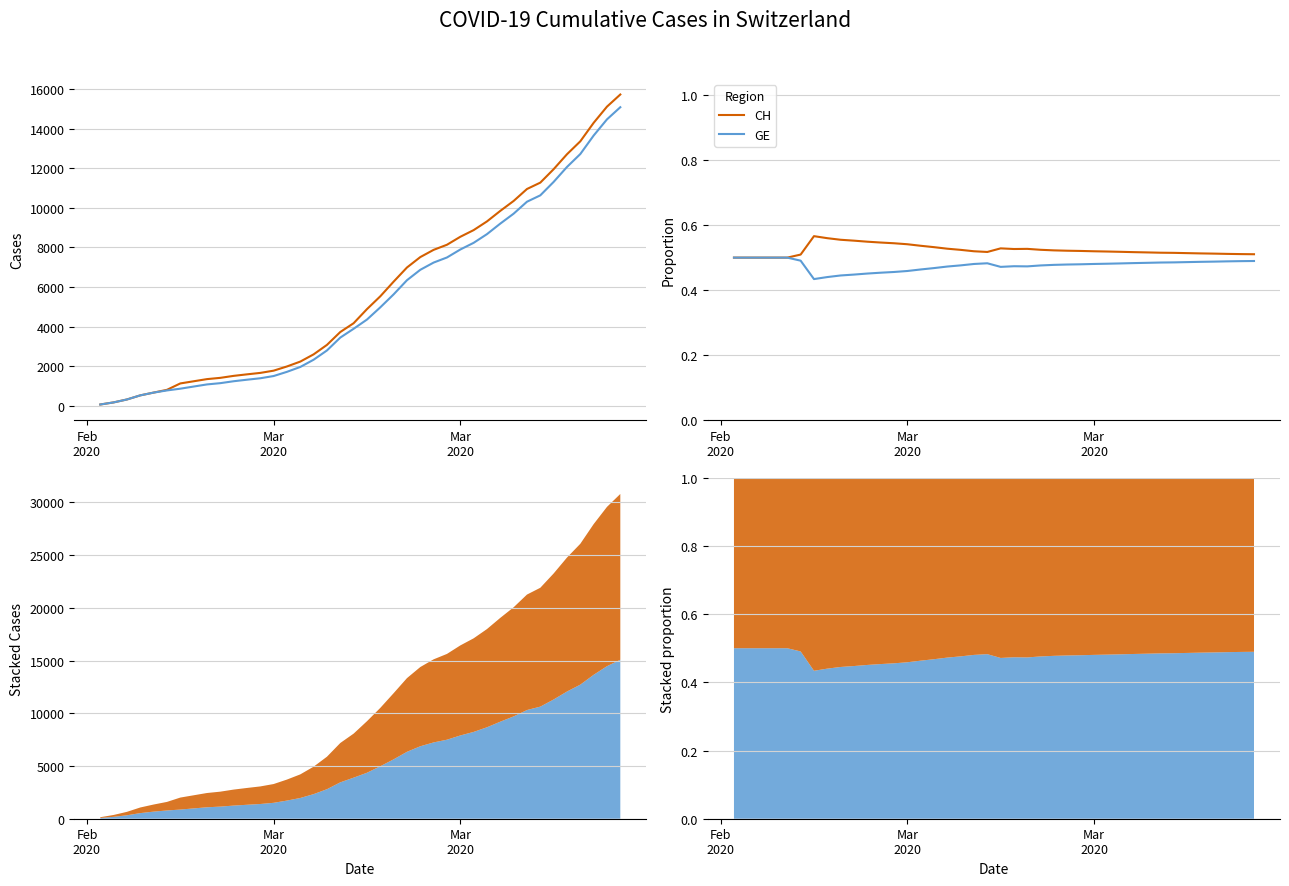

At which label is CH closest to 0?

Feb
2020